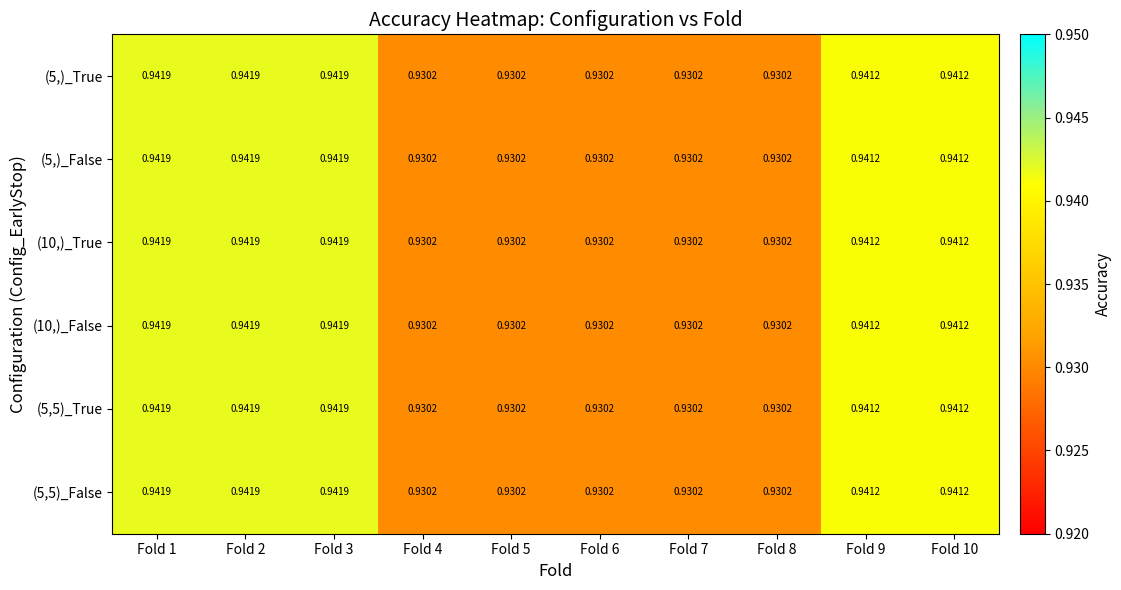

Is the value of (5,)_False at Fold 3 greater than the value of (5,5)_True at Fold 5?

Yes